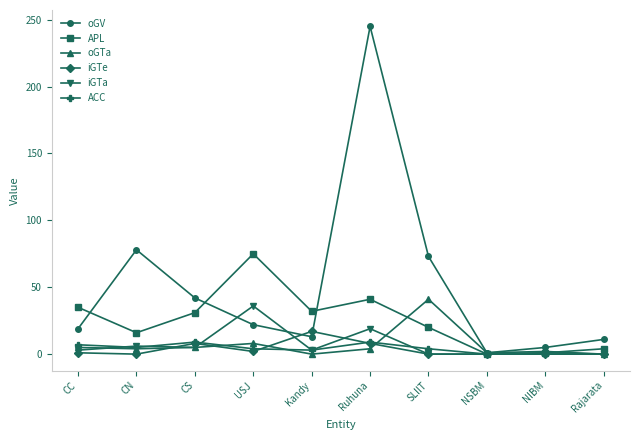

How many data points does each series have?

10